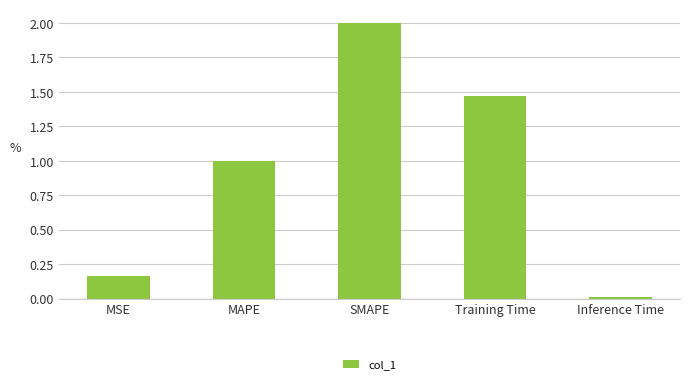

What is the value of the 3rd bar from the left?

2.0